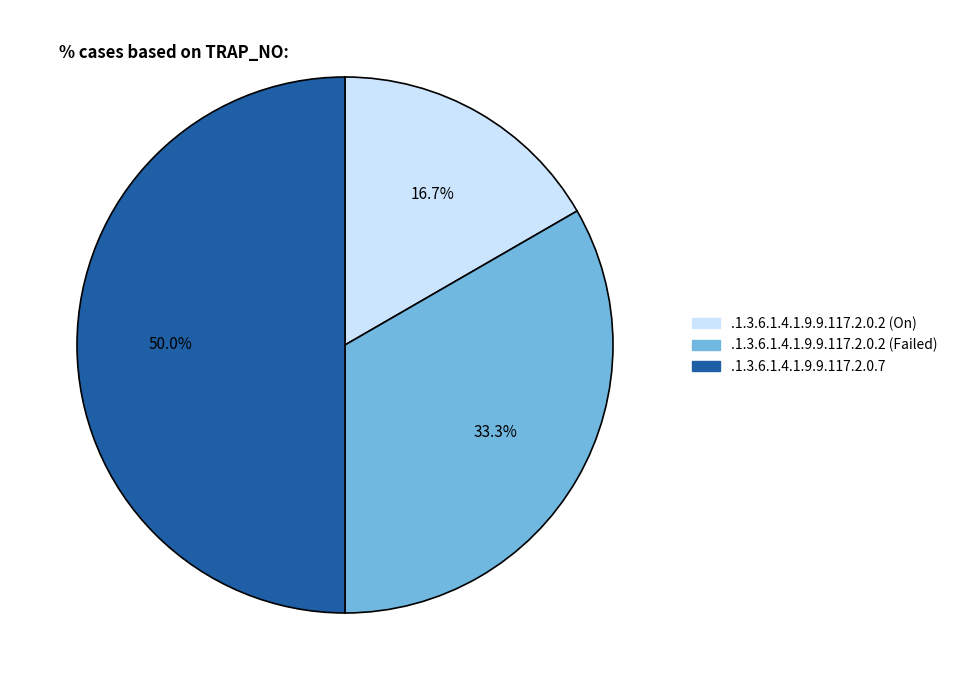

Between .1.3.6.1.4.1.9.9.117.2.0.2 (On) and .1.3.6.1.4.1.9.9.117.2.0.7, which is larger?

.1.3.6.1.4.1.9.9.117.2.0.7